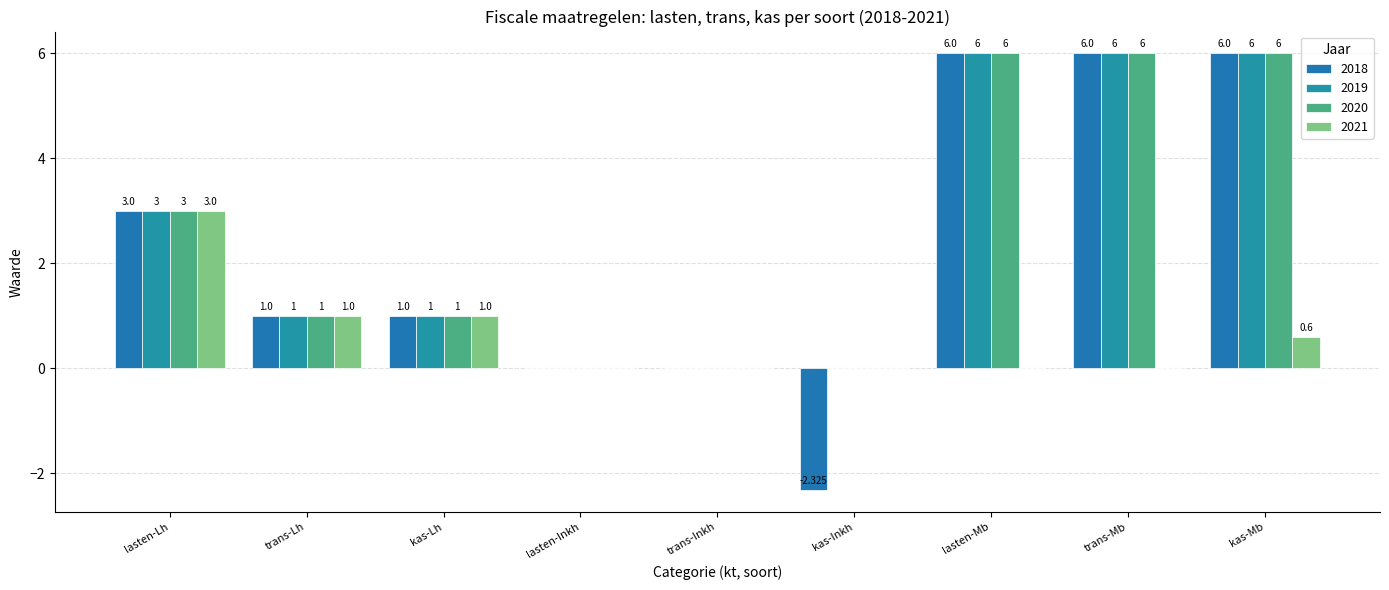

How many groups of bars are there?

9